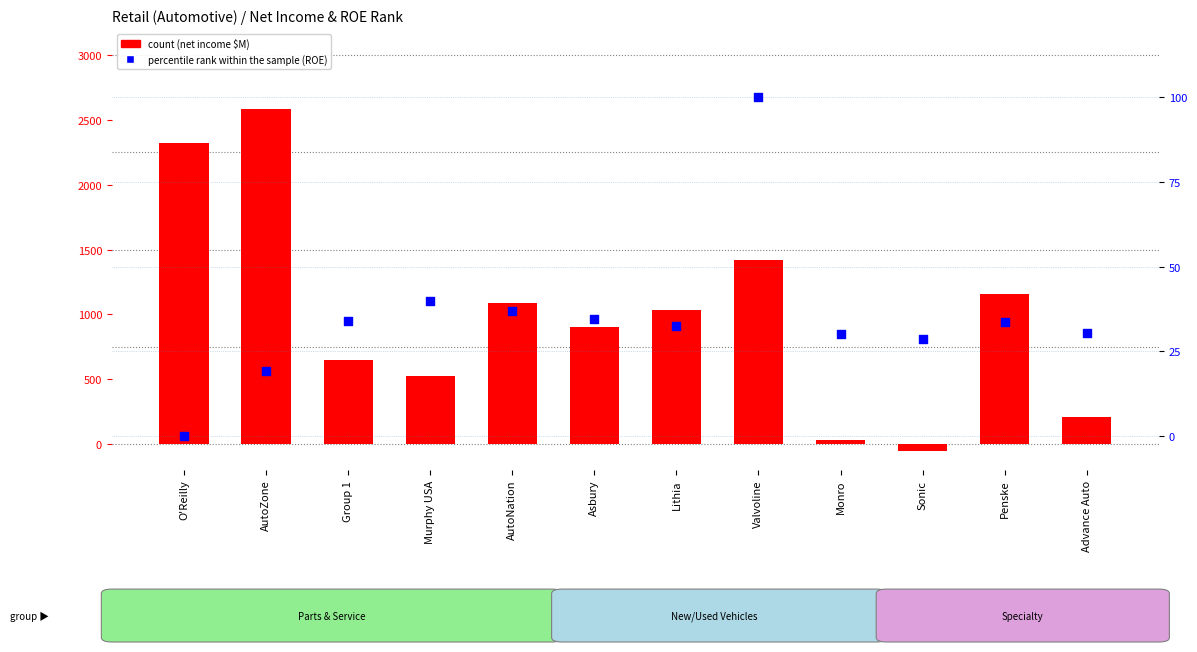

Which series contains the highest Y value?

count